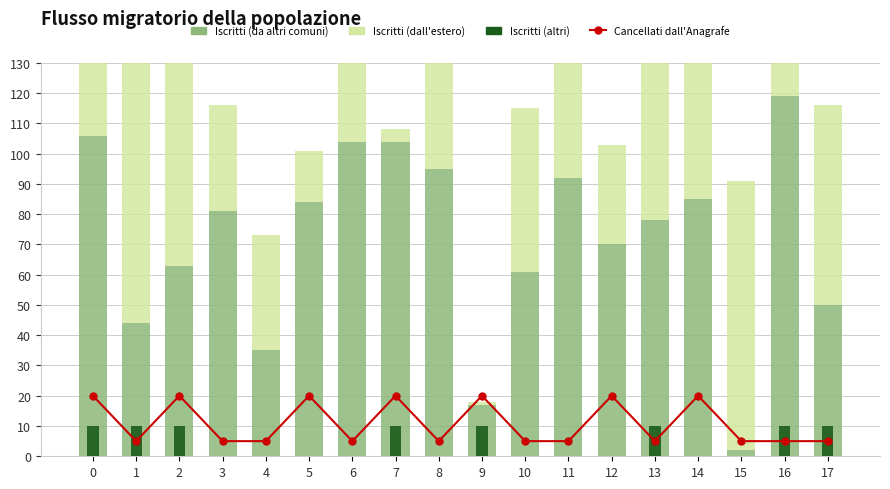

What is the difference between the highest and lowest values at 6?

121